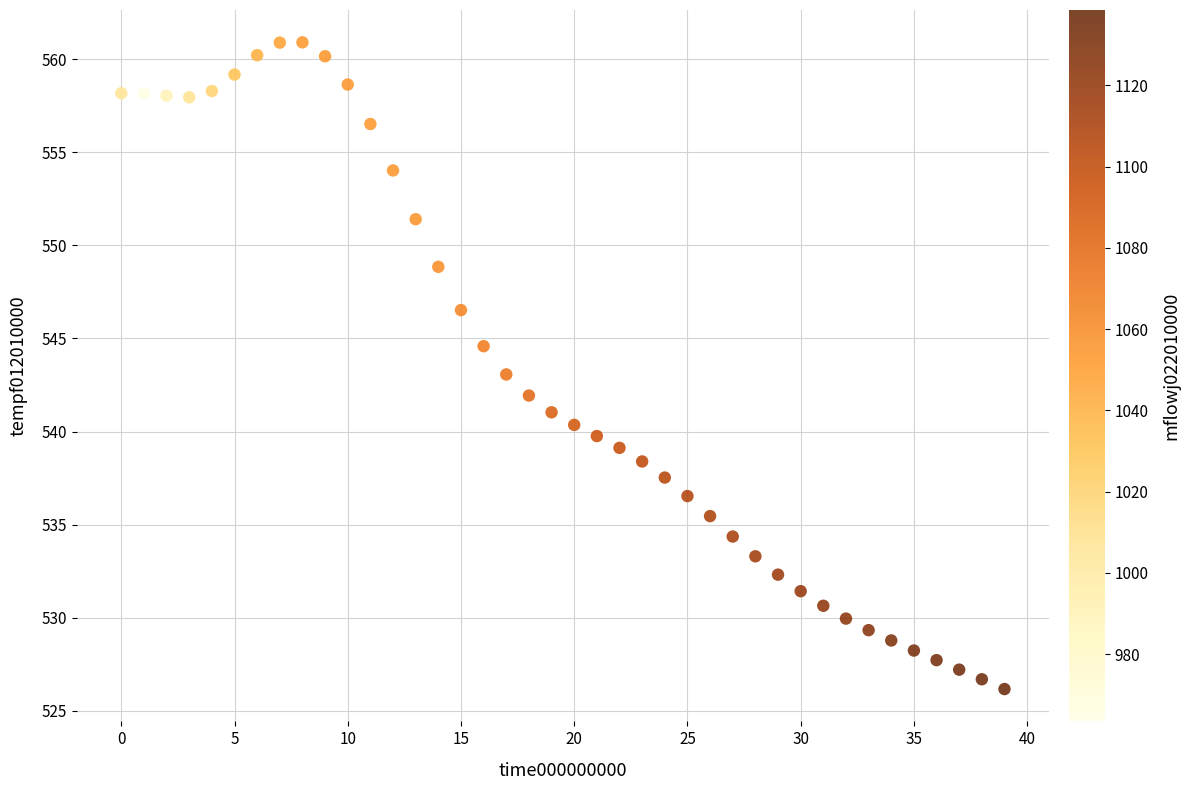

What is the range of Y values (max minus min)?

34.7